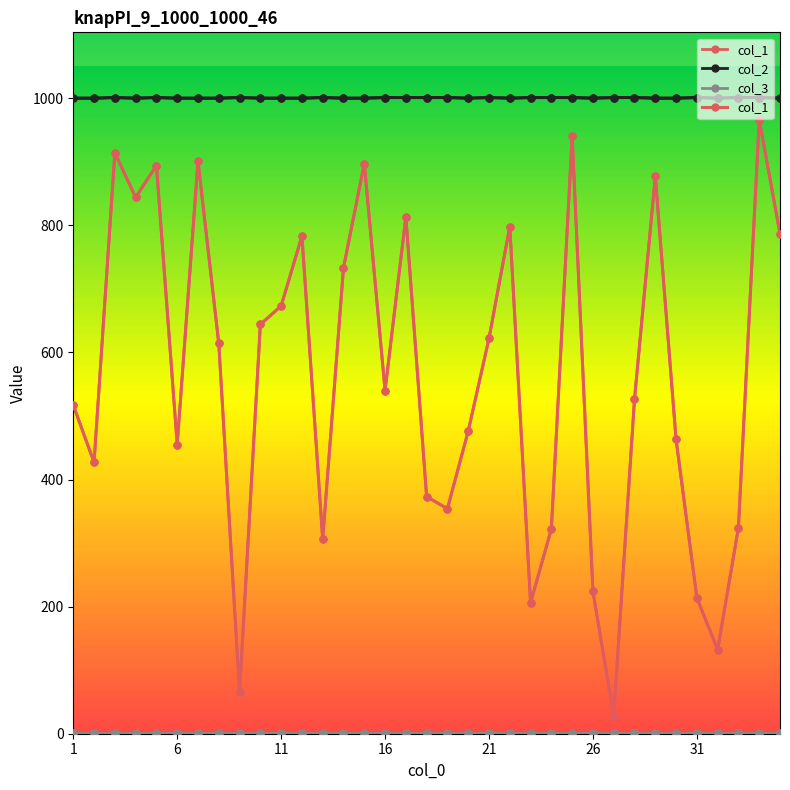

Rank the series by their maximum value, from lowest to highest.

col_3, col_1, col_2